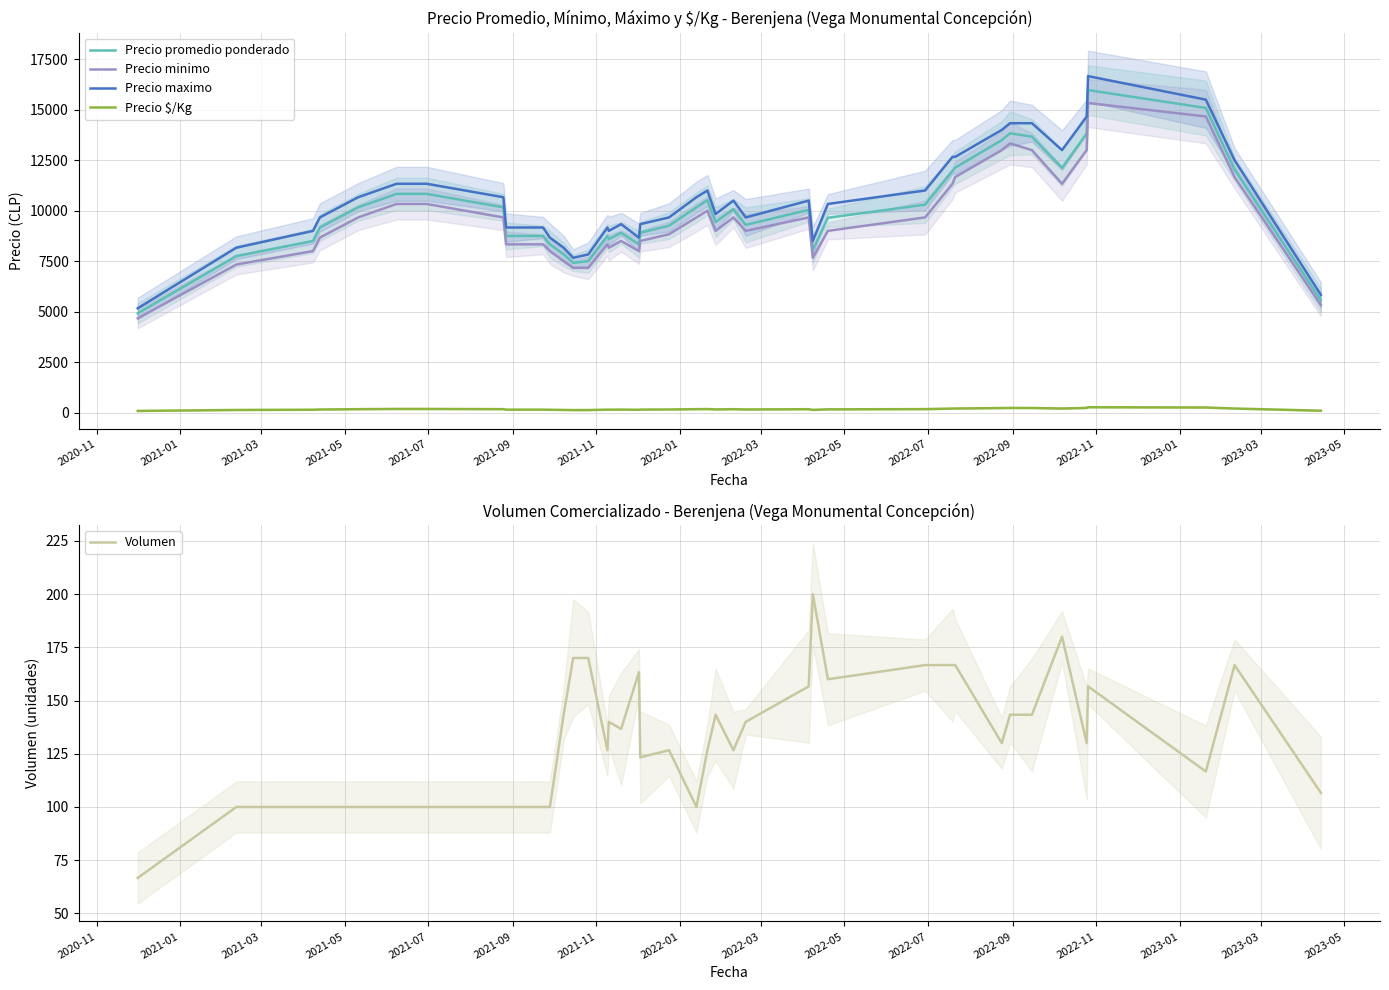

True or false: Precio minimo and Precio $/Kg cross at least once.

False